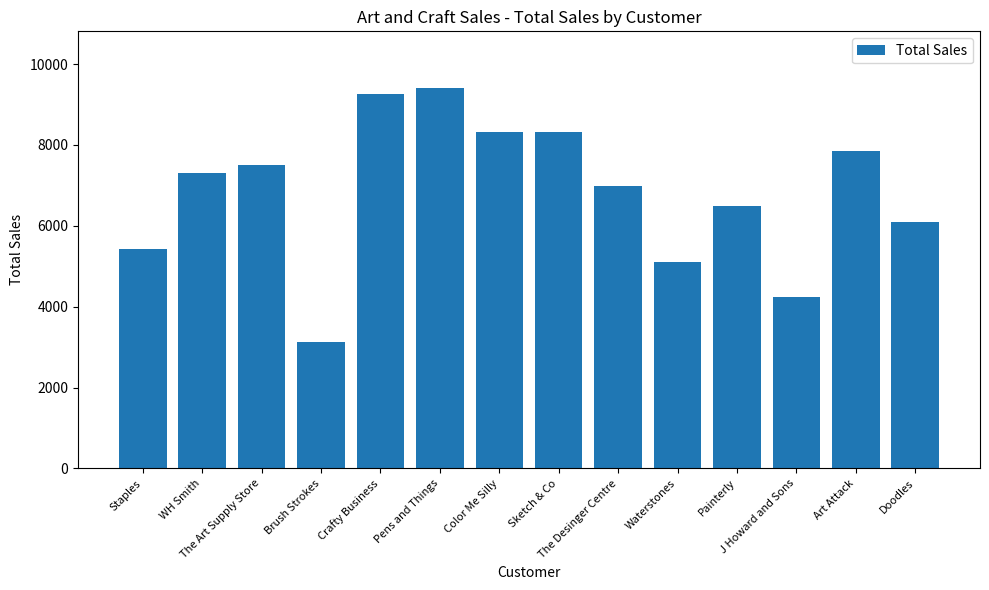

Approximately how many times larger is the value at Sketch & Co compared to WH Smith?

1.1